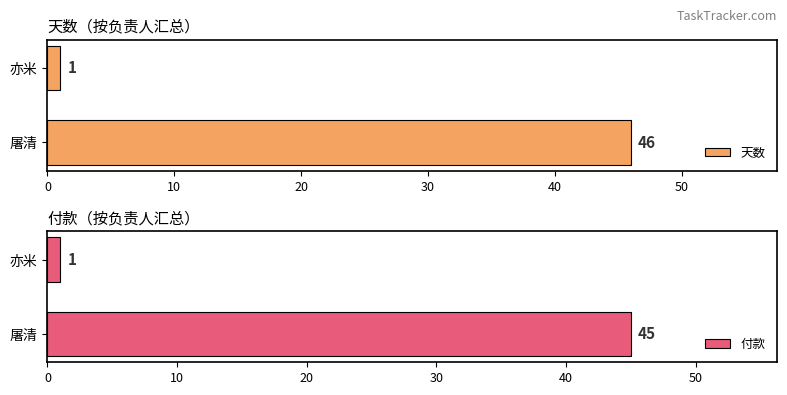

What is the value of the 付款 bar at the 1st from the left?

45